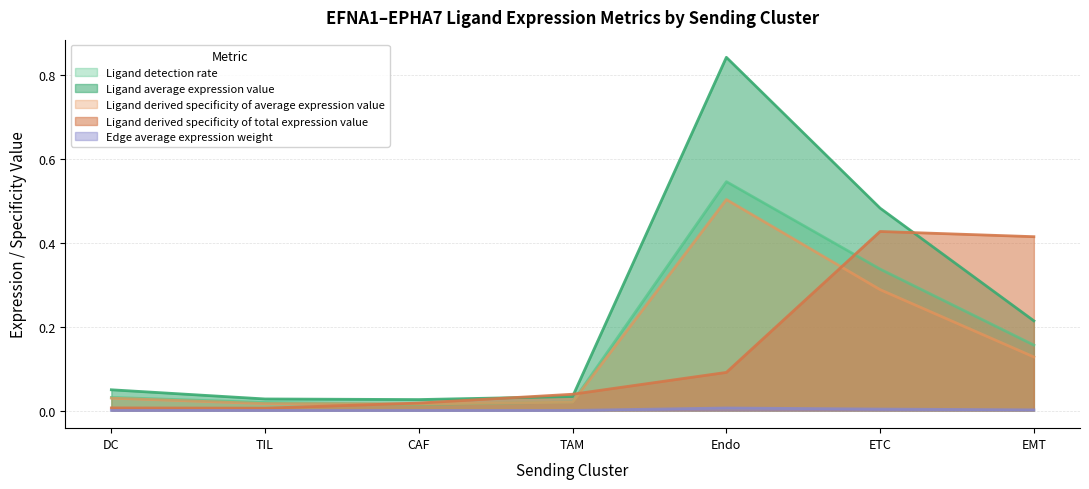

How many lines are shown in the chart?

5